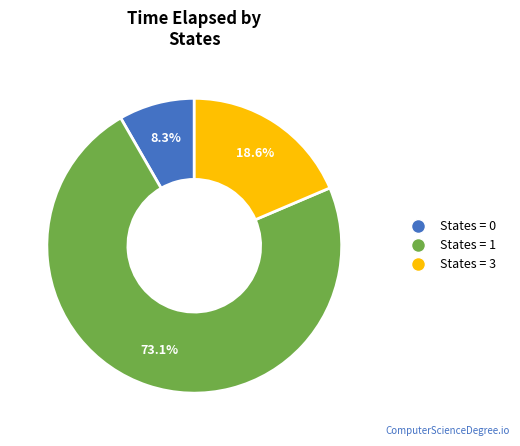

Does any single category account for the majority?

Yes